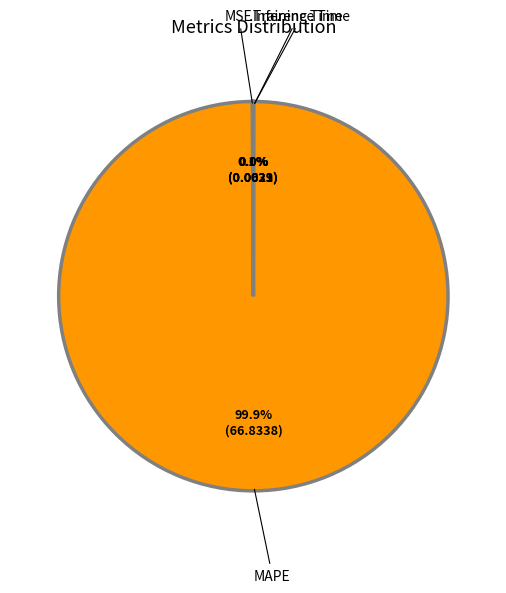

True or false: MAPE accounts for 100% of the total.

True